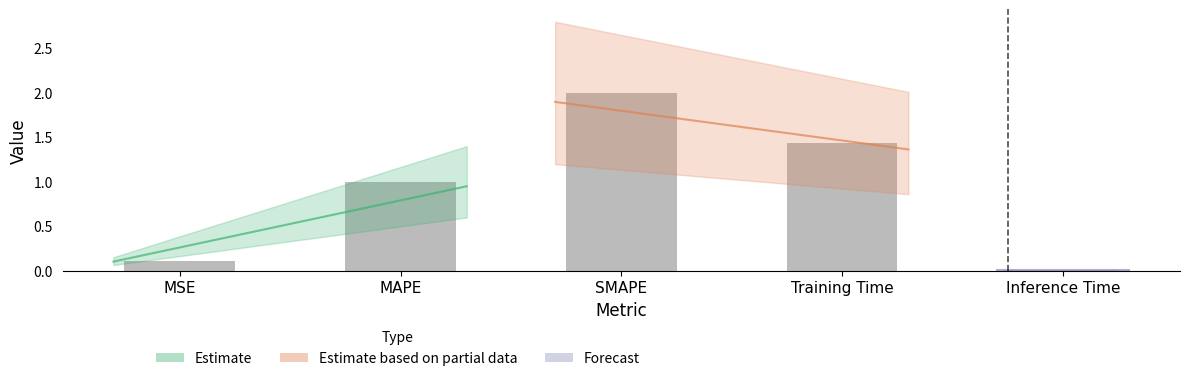

The value at SMAPE is 2.0. True or false?

True